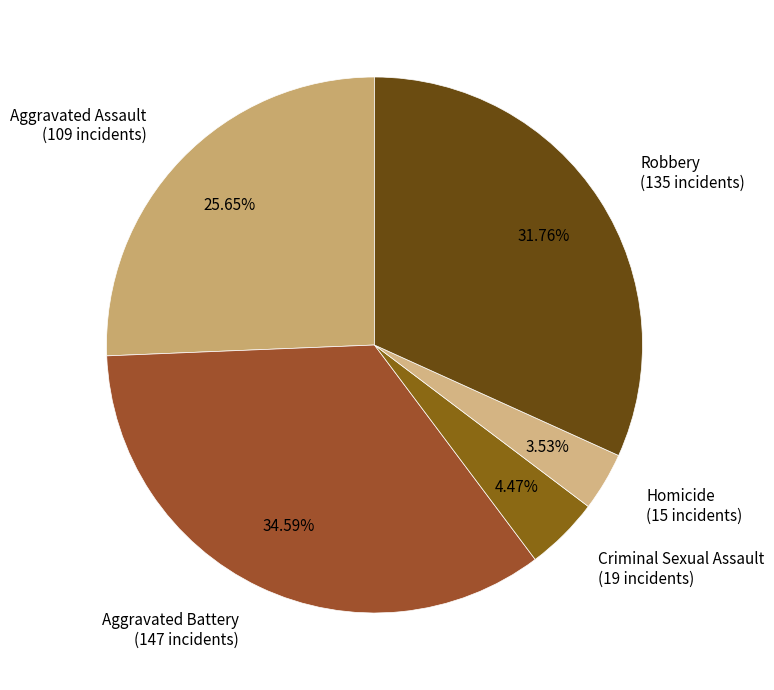

Is there a majority slice in this chart?

No